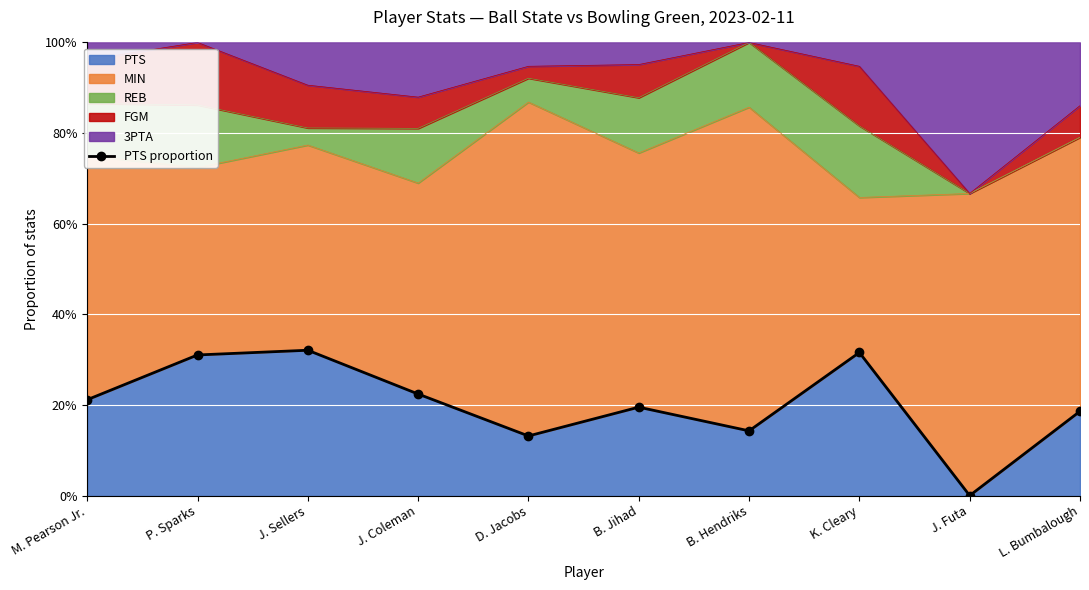

What is the greatest value displayed?

0.3